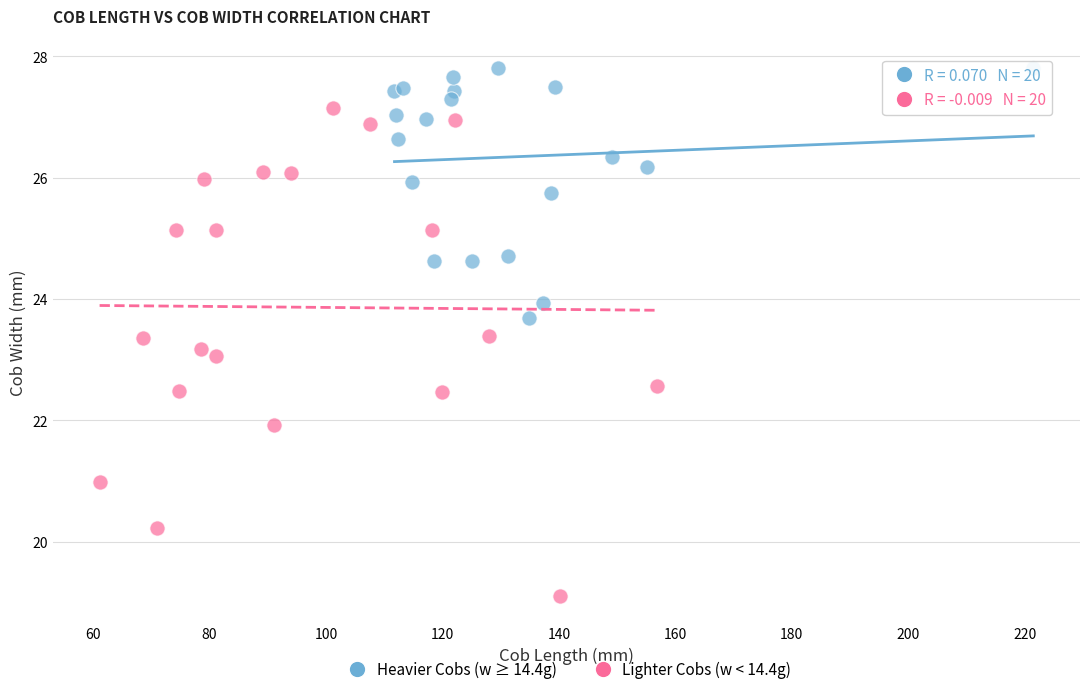

Which series contains the highest Y value?

Heavier Cobs (w ≥ 14.4g)